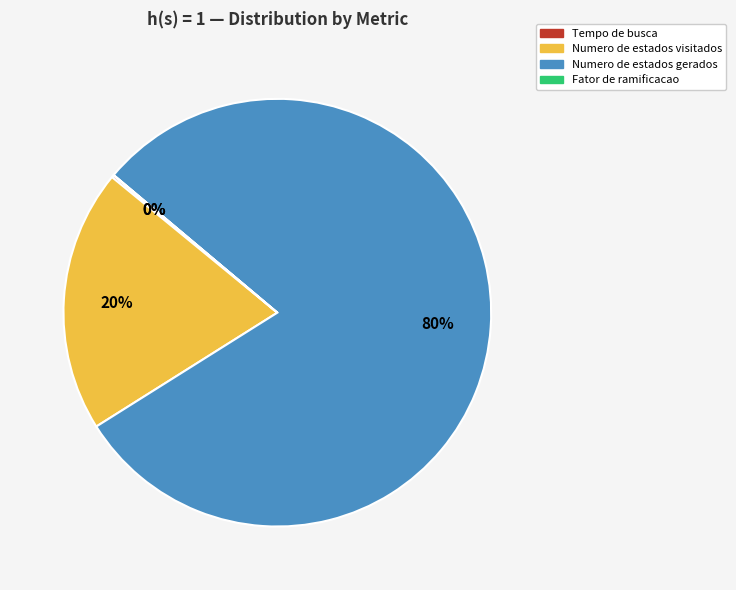

To the nearest percent, what is the average slice percentage?

25%